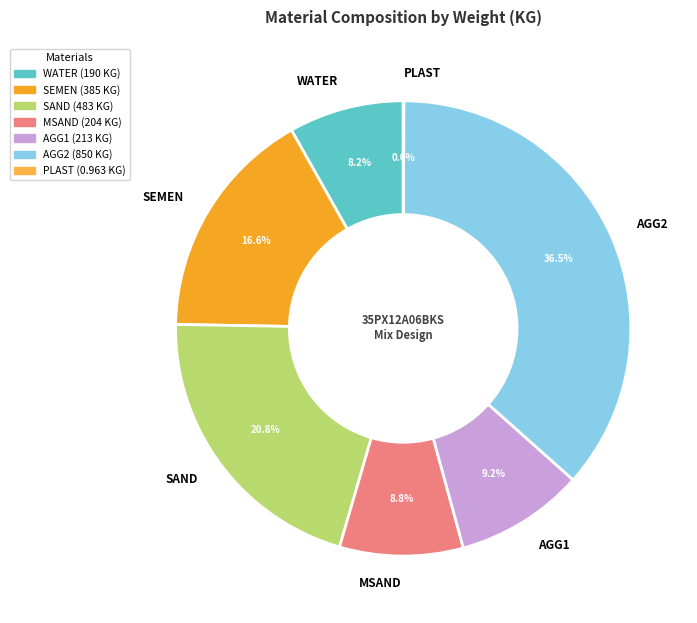

What percentage is the MSAND slice, to the nearest percent?

9%